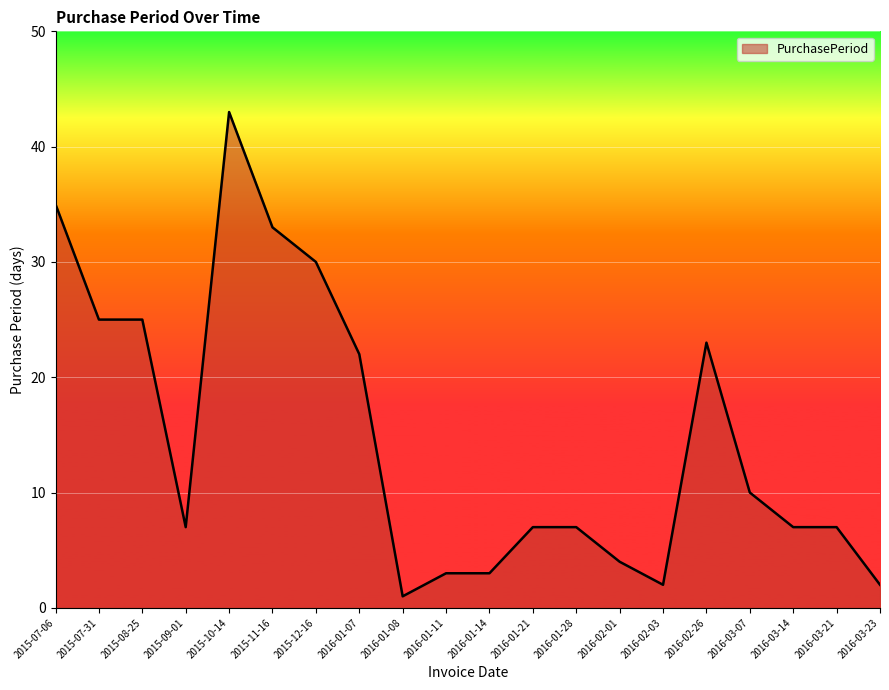

What is the difference between the values at 2016-01-21 and 2015-07-31?

18